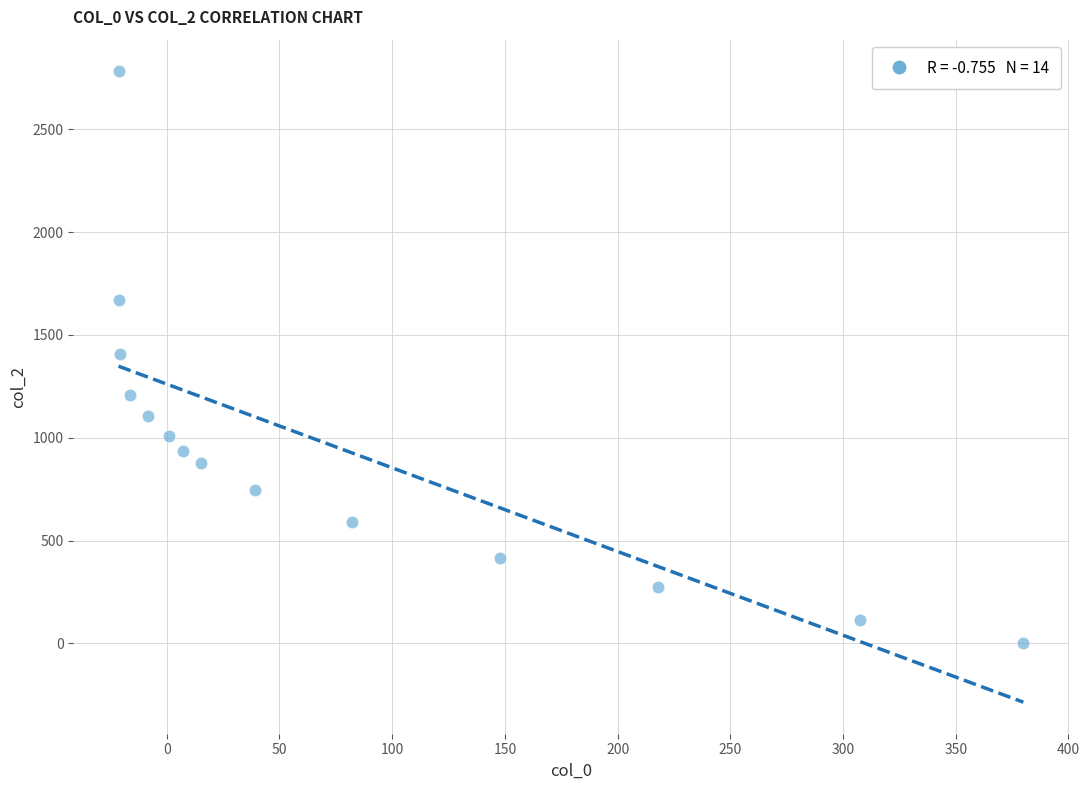

What is the range of Y values (max minus min)?

2781.4